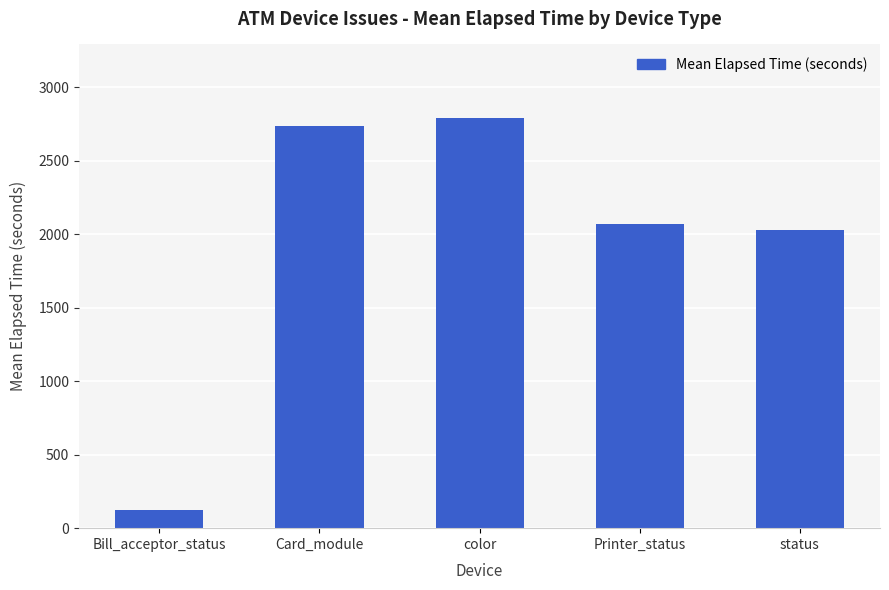

The chart shows a value of 3072 at status. True or false?

False